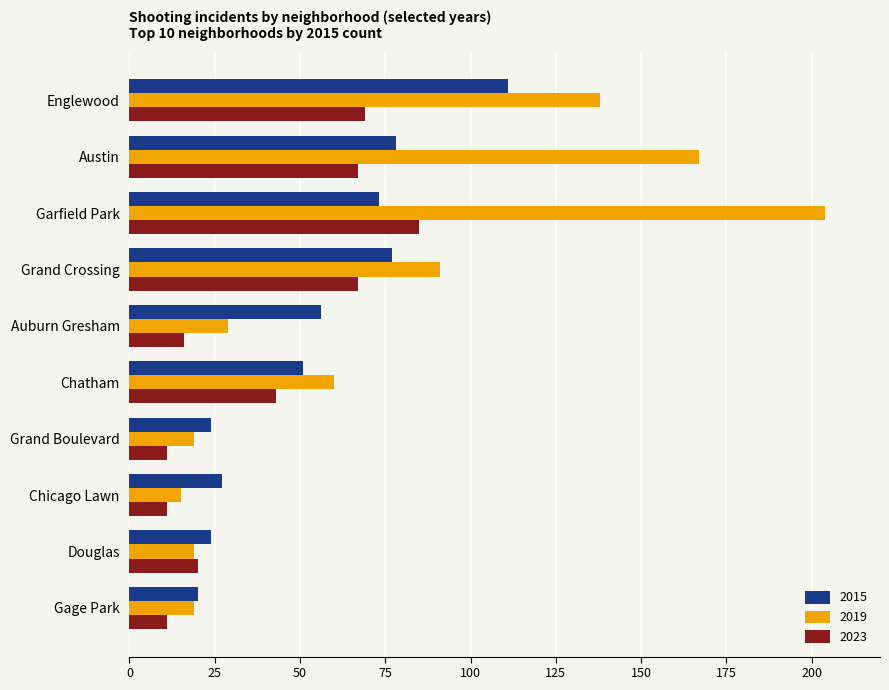

What is the total value across all series at Chicago Lawn?

53